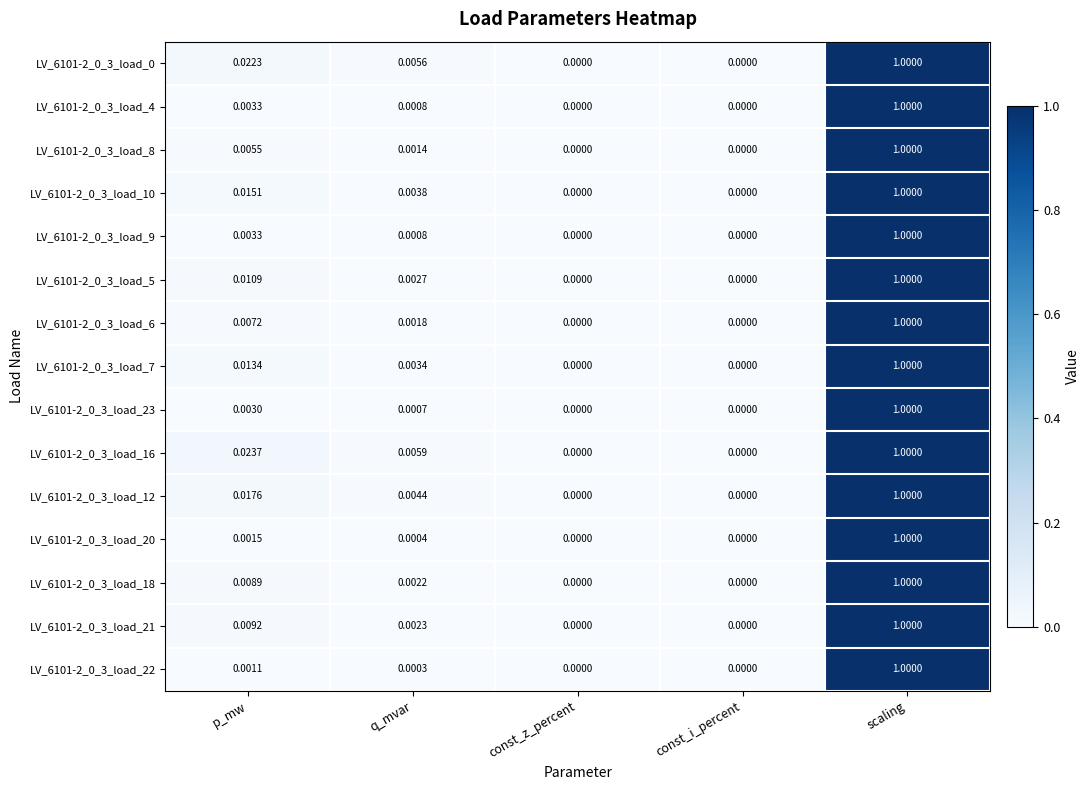

Is the value of LV_6101-2_0_3_load_22 at const_z_percent greater than the value of LV_6101-2_0_3_load_0 at scaling?

No